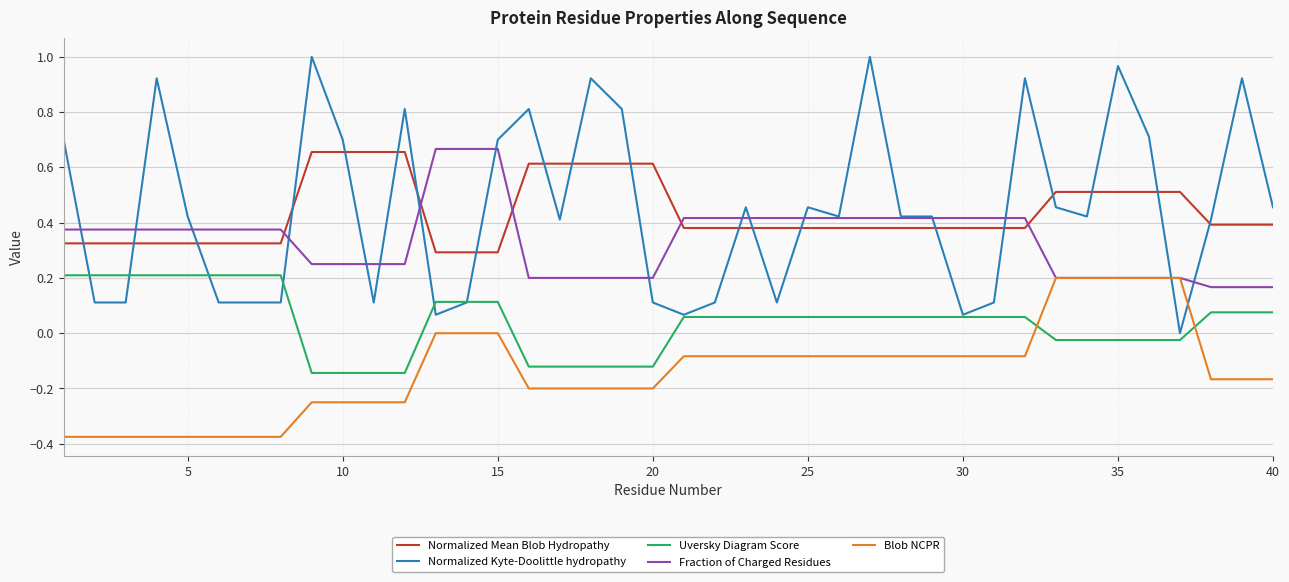

True or false: Fraction of Charged Residues and Uversky Diagram Score cross at least once.

False